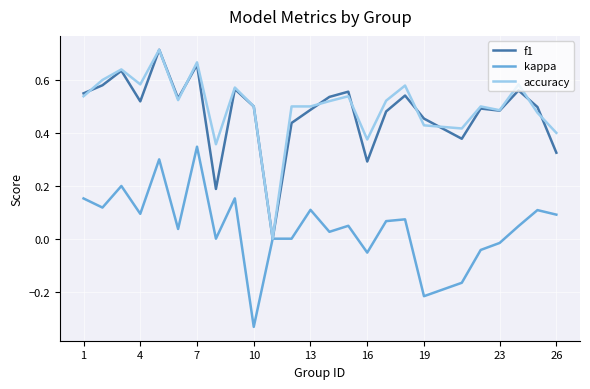

Which series changed the most between 10 and 26?

kappa